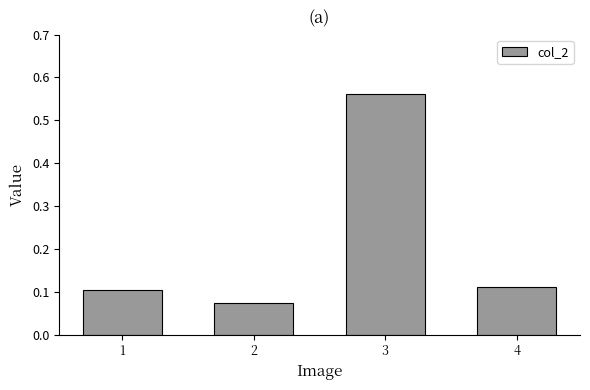

Which label corresponds to the largest value in the chart?

3